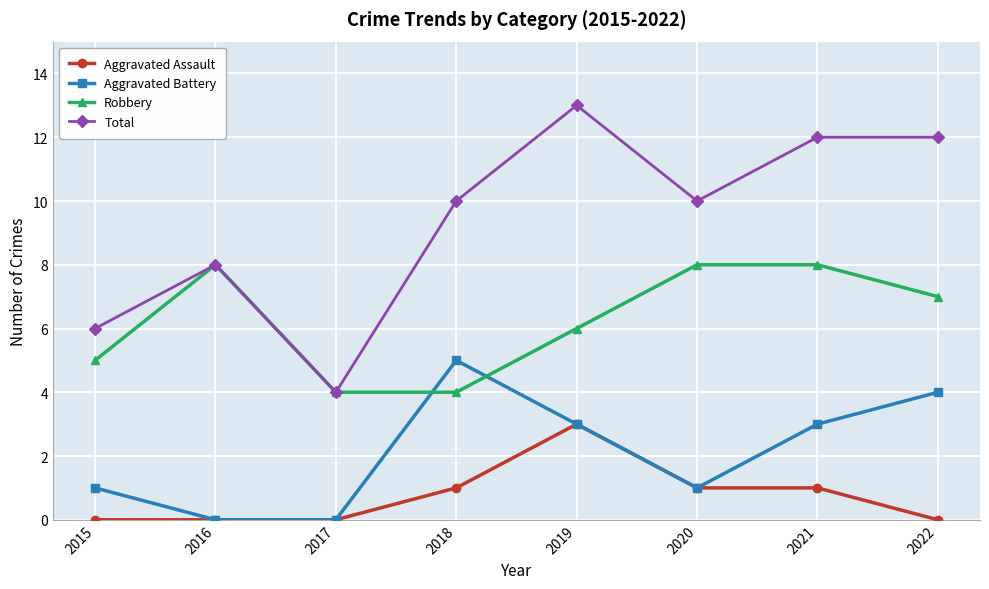

List the series in order of their peak value, lowest first.

Aggravated Assault, Aggravated Battery, Robbery, Total